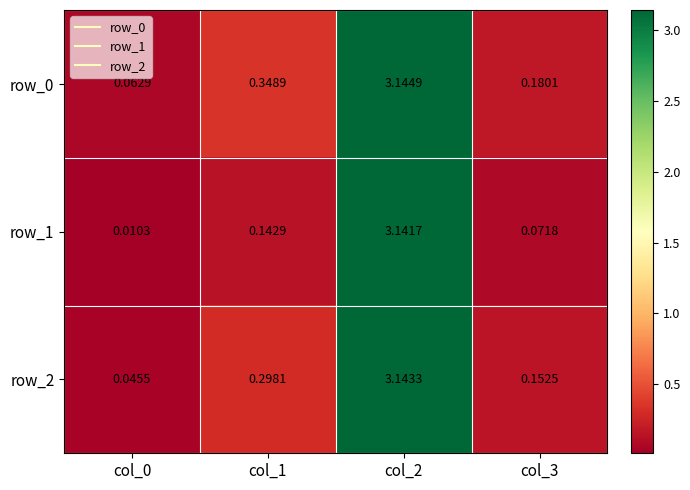

The value of row_1 at col_2 is 5.0. True or false?

False